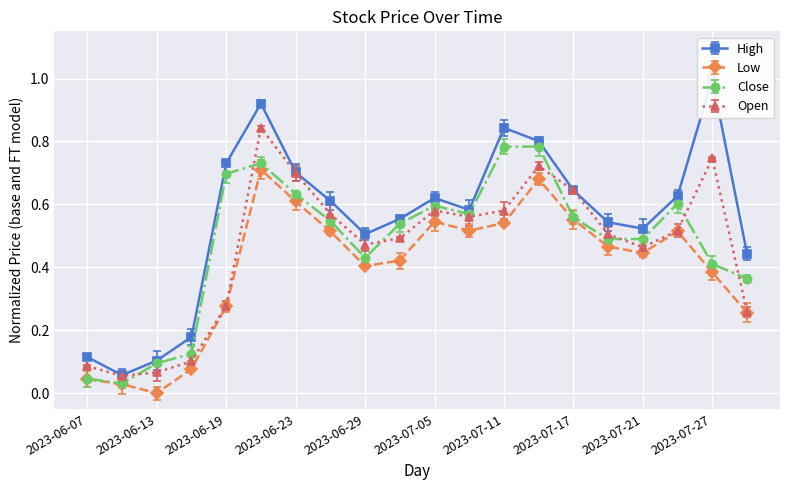

Rank the series at 2023-06-13 from lowest to highest value.

Low, Open, Close, High